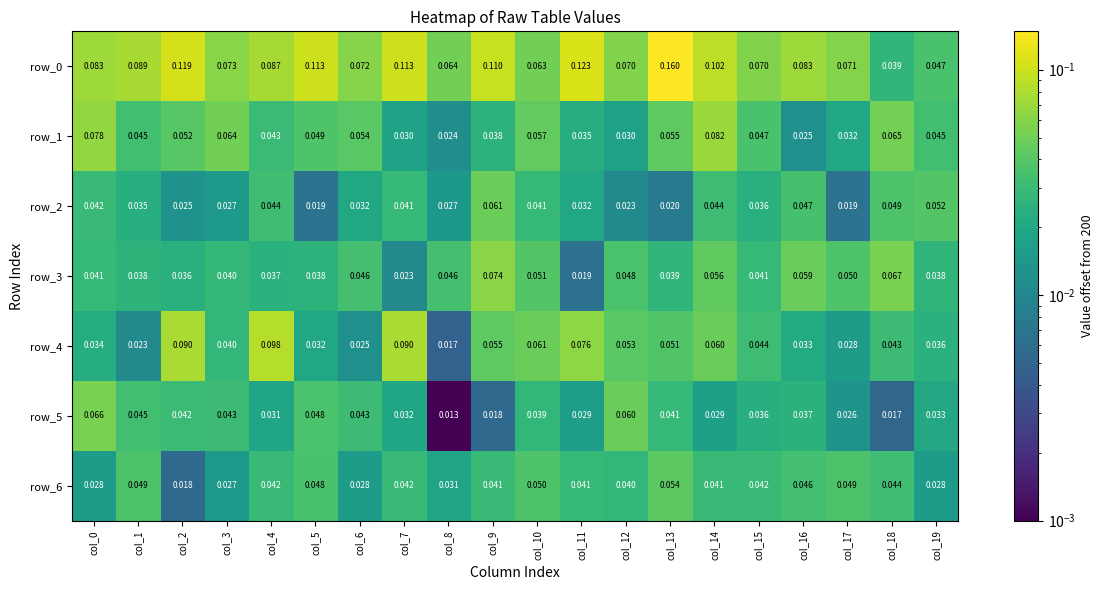

Is the value of row_0 at col_1 greater than the value of row_1 at col_15?

Yes